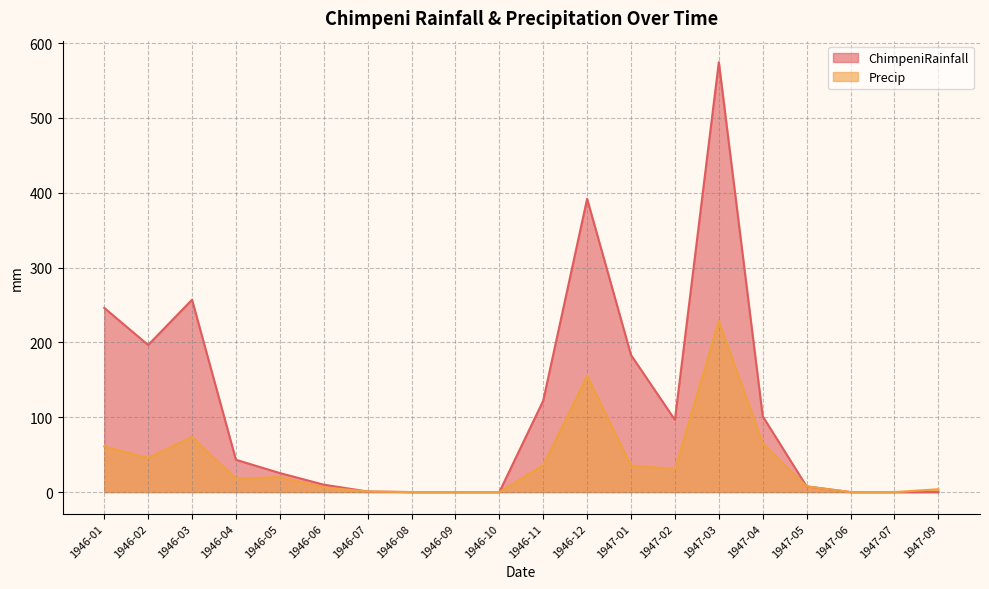

Which label corresponds to the smallest value in the chart?

1946-08